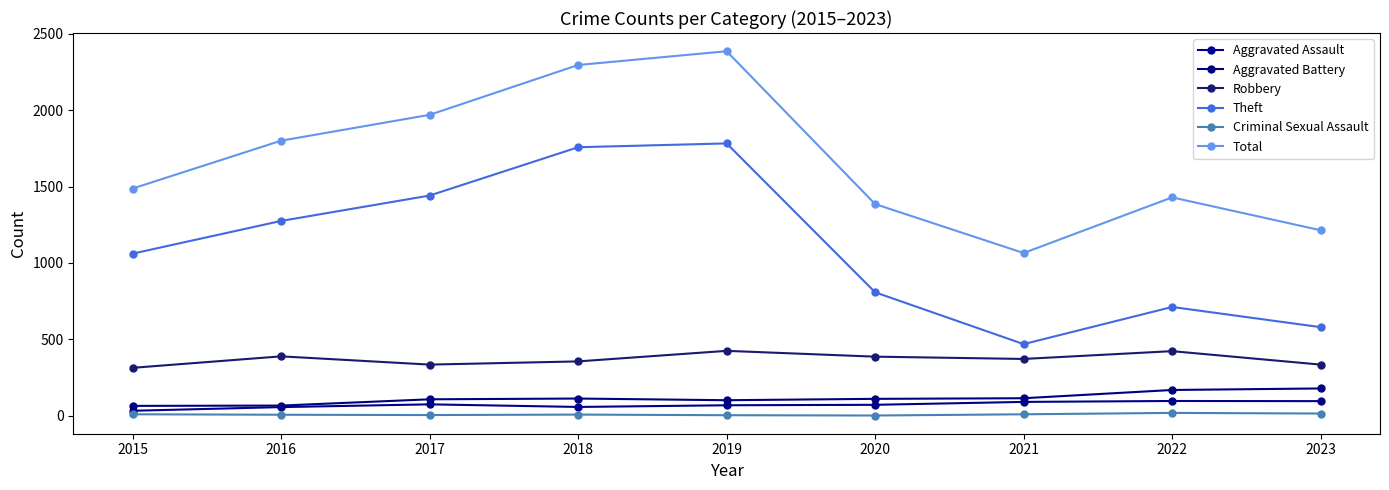

What is the sum of the Robbery values at 2019 and 2017?

760